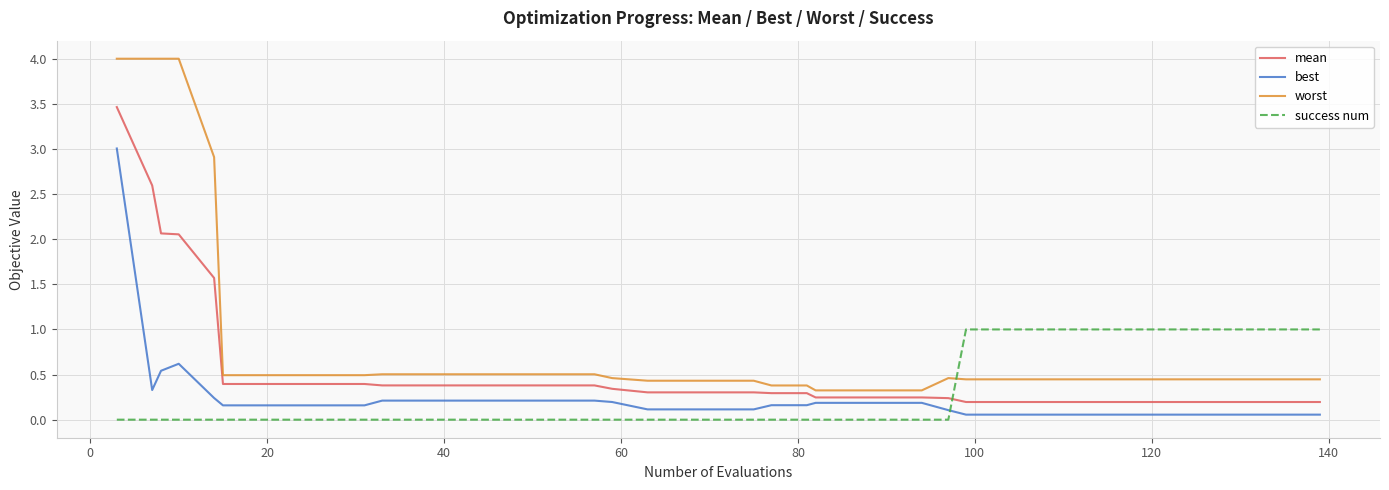

Which series has the largest total across all categories?

worst